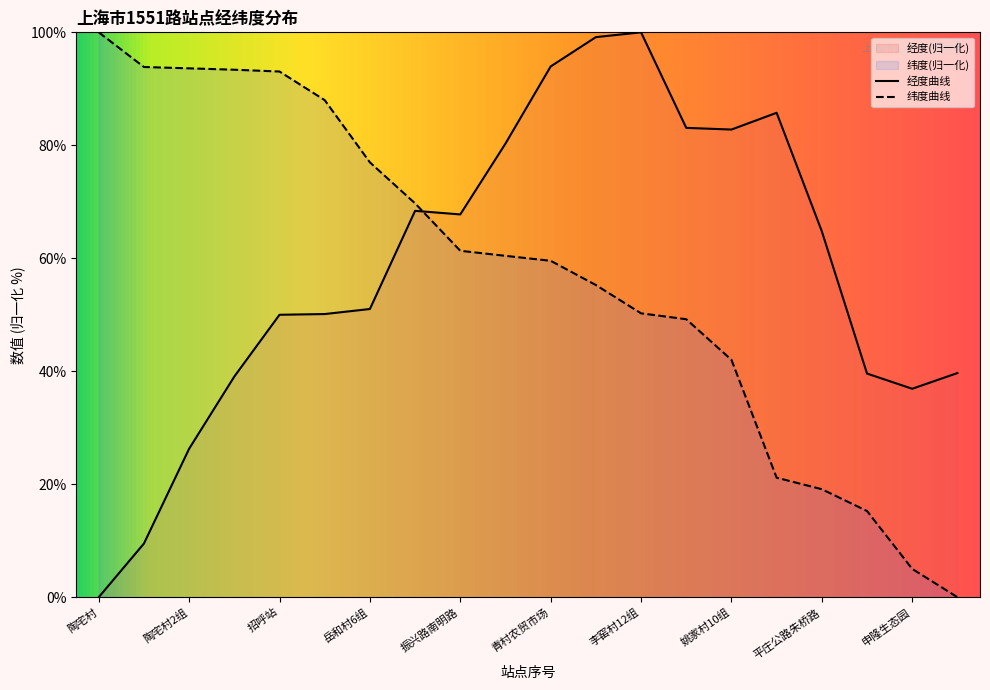

What is the average value of the 经度 series?

58.4